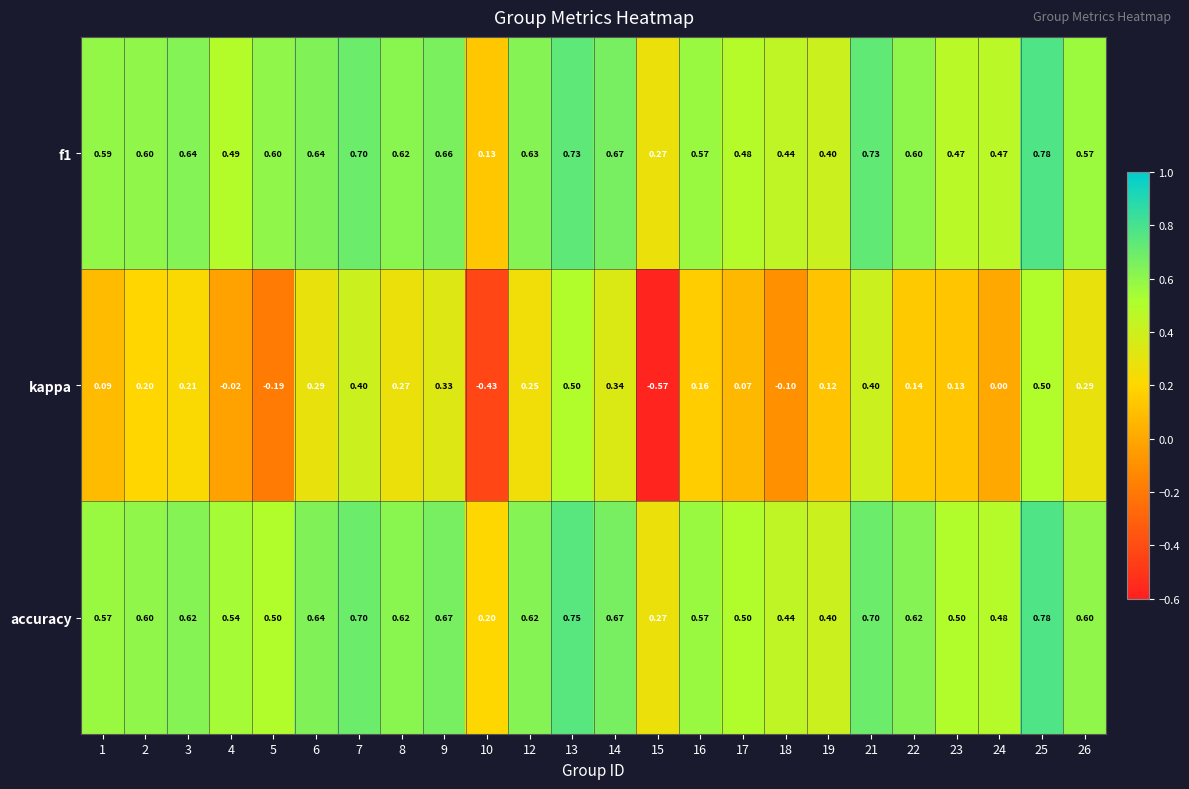

Is the value of kappa at 9 greater than the value of accuracy at 8?

No